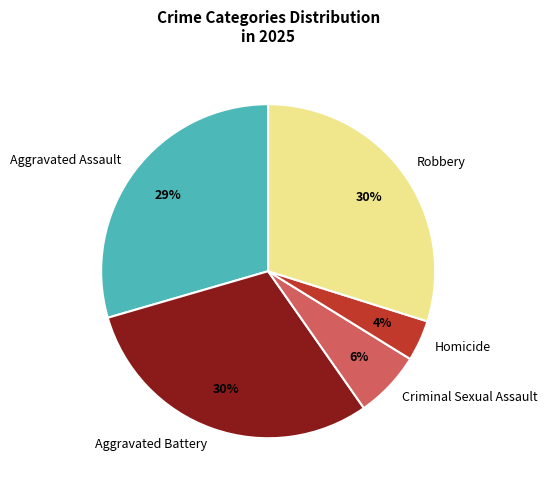

To the nearest percent, what is the difference between the Aggravated Battery and Criminal Sexual Assault slice percentages?

24%